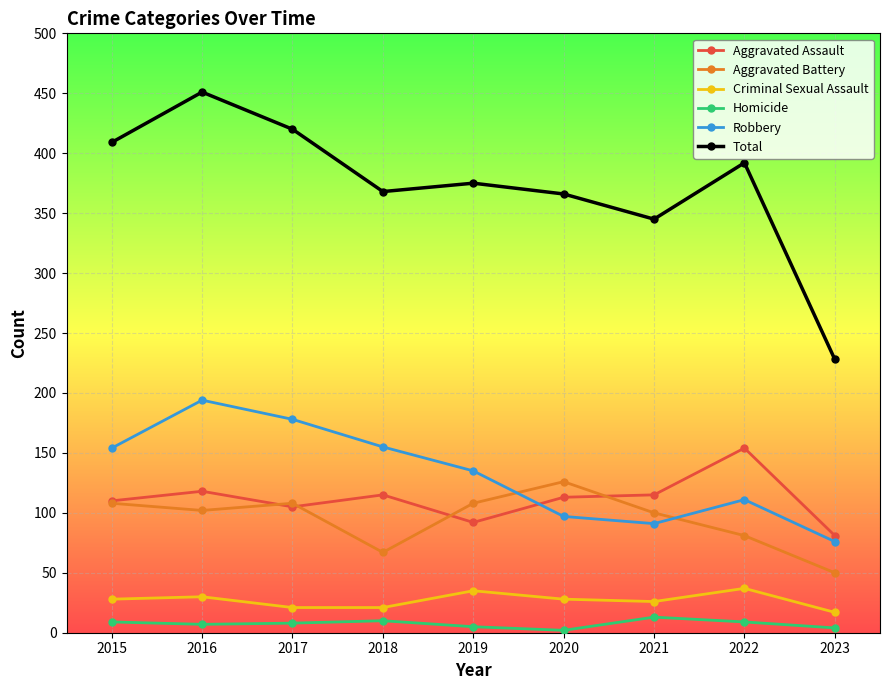

At how many categories does at least one series exceed 183?

9